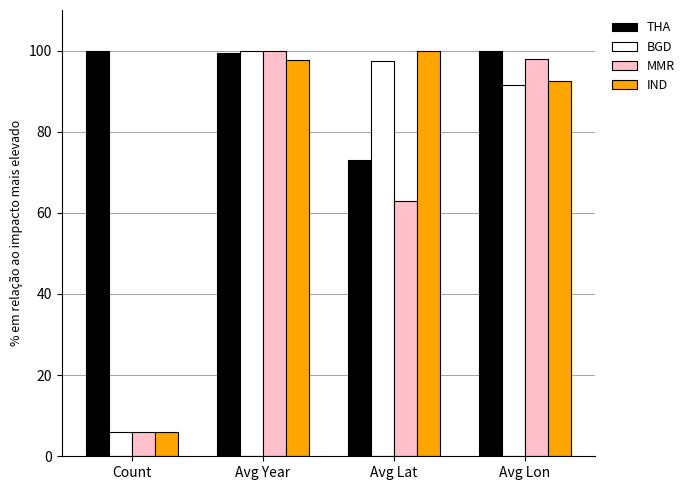

How many categories are shown in the chart?

4